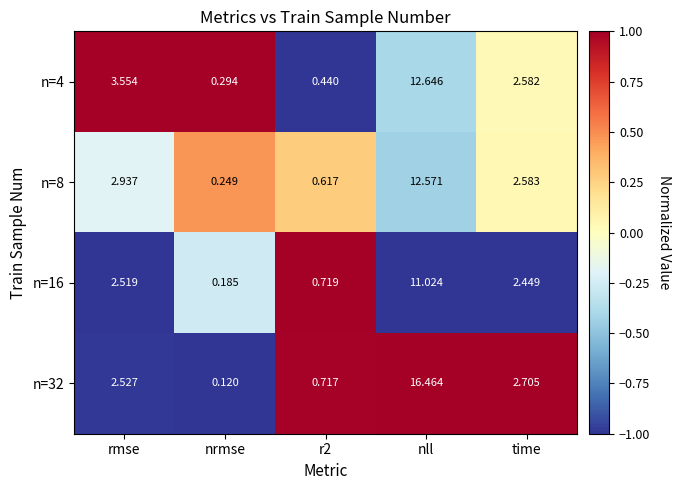

At which label does n=8 first exceed 2?

rmse